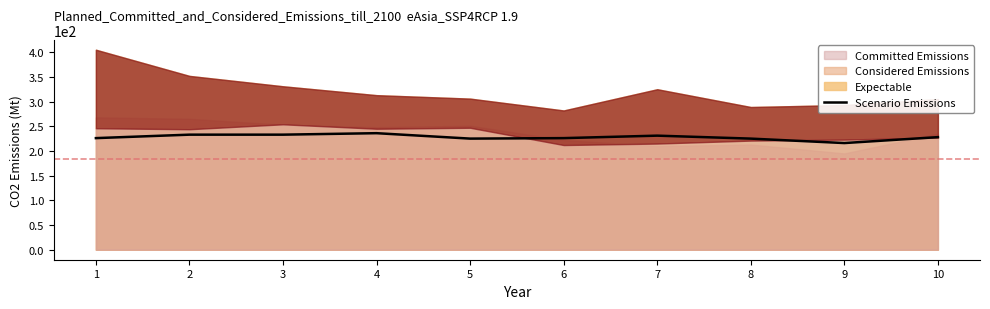

Where does the data first go above 228?

2